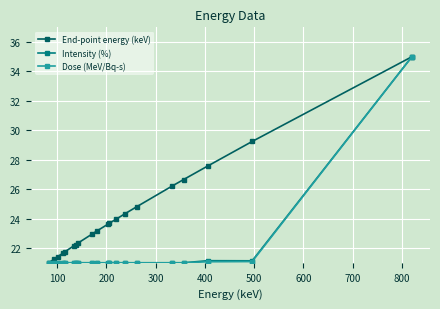

Which series has the largest total across all categories?

End-point energy (keV)